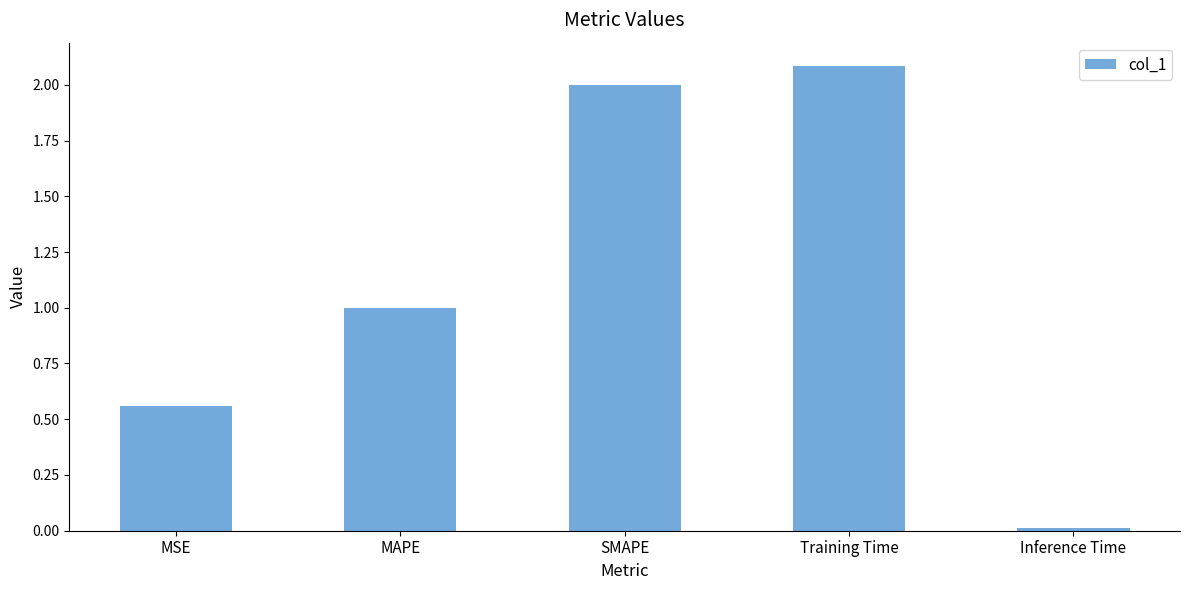

The chart shows a value of 0.6 at MAPE. True or false?

False